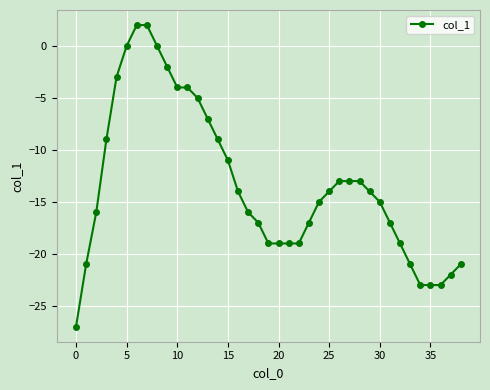

What is the difference between the maximum and second lowest values?

25